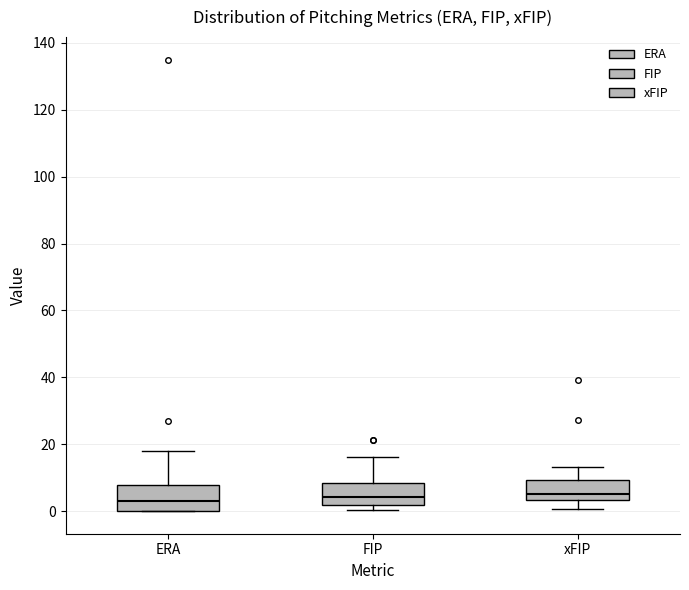

Where does the upper whisker of the box for FIP end on the y-axis? The values are not printed on the chart, so give them approximately, as read against the axis.

16